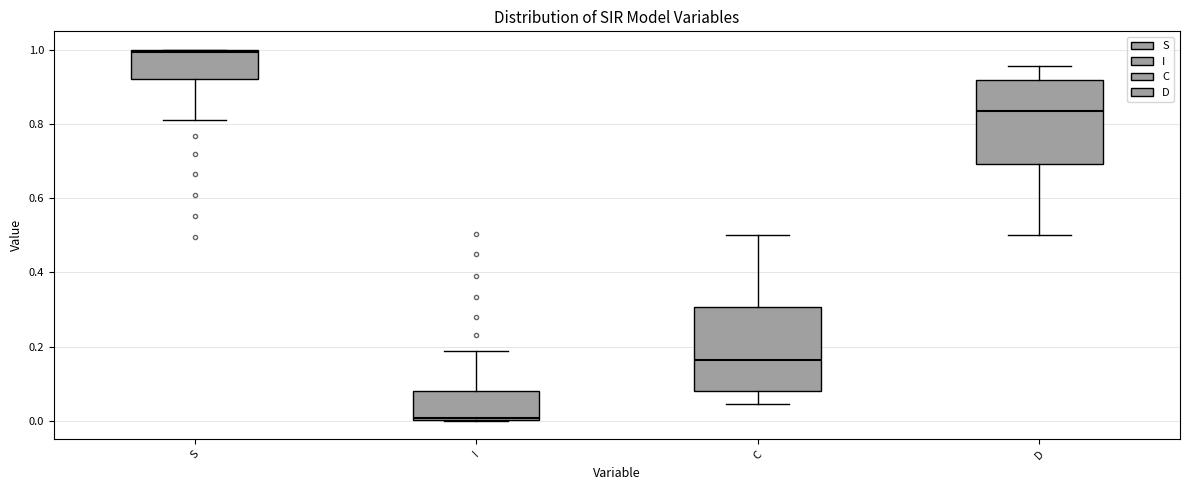

Which box's median line is the highest?

S